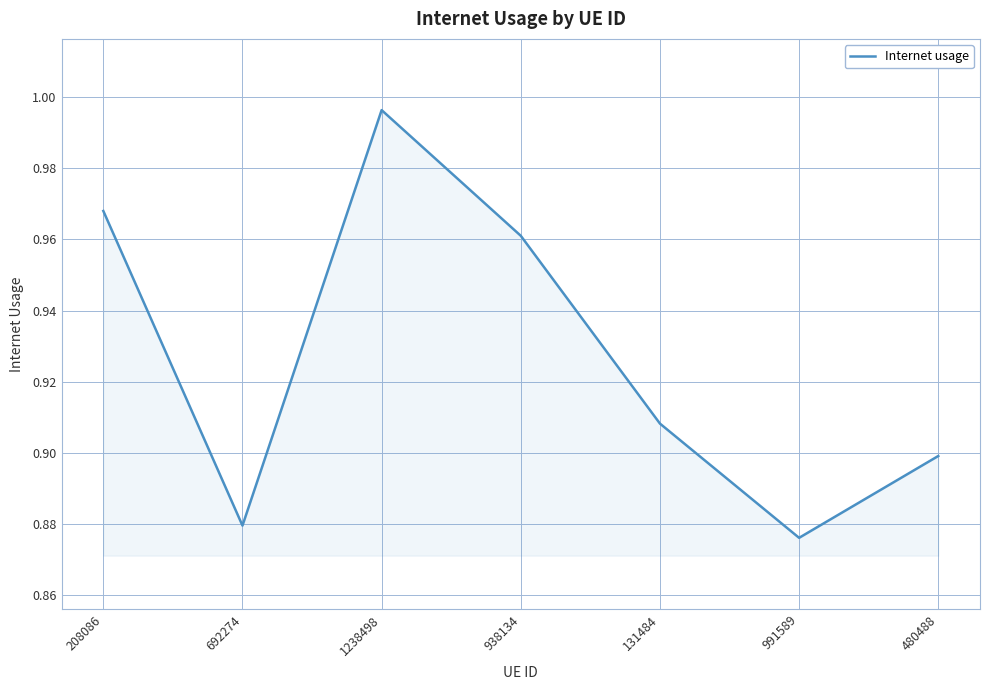

Where is the first local minimum?

692274